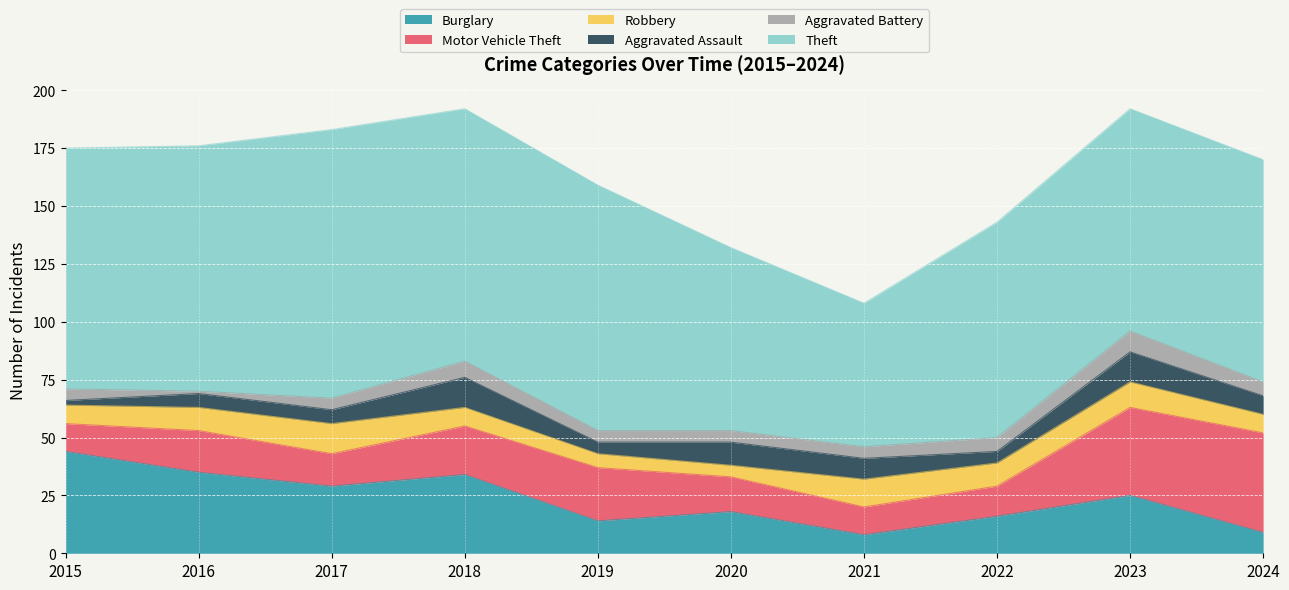

Which has a higher value, 2023 or 2024?

2023